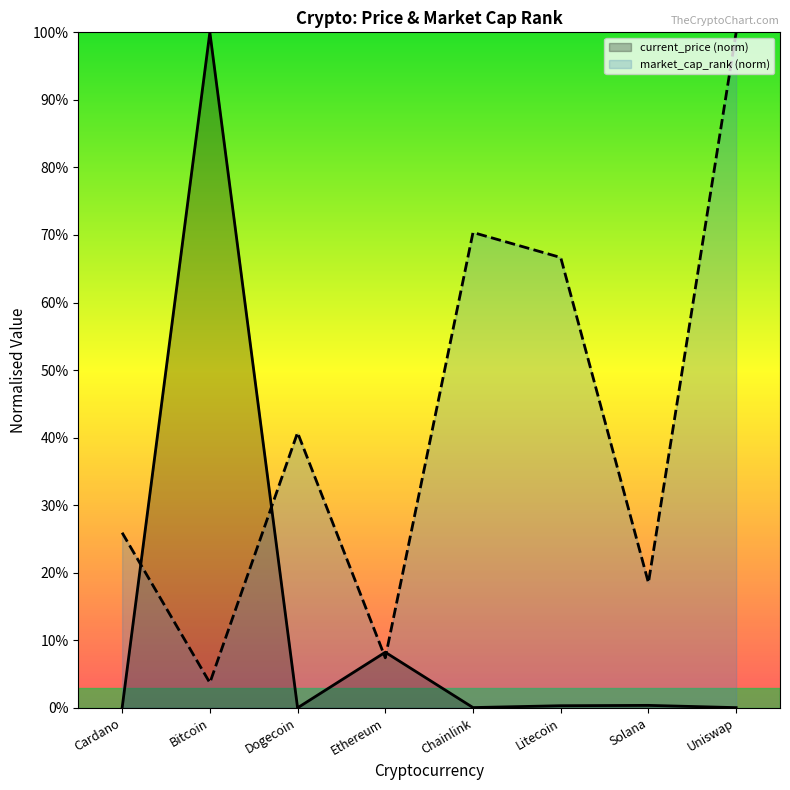

The market_cap_rank (norm) series shows 0.7 at Chainlink. True or false?

True